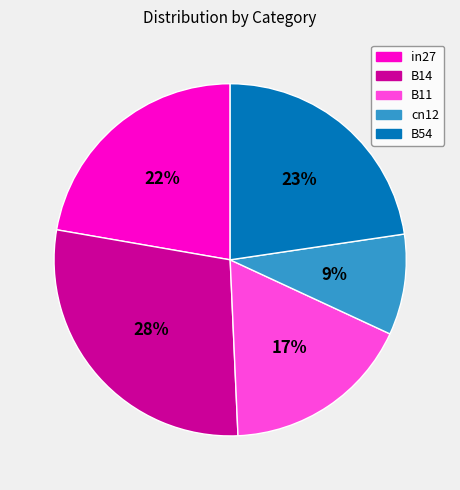

Is there any slice that represents more than half of the pie?

No